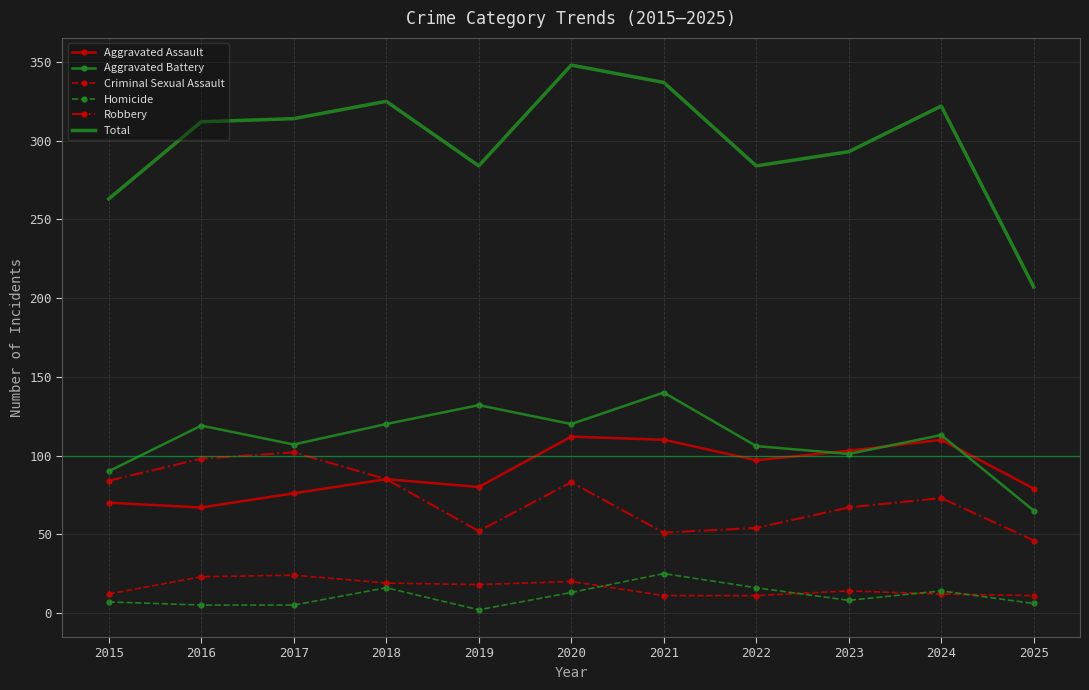

What value does the Criminal Sexual Assault series have at 2020?

20